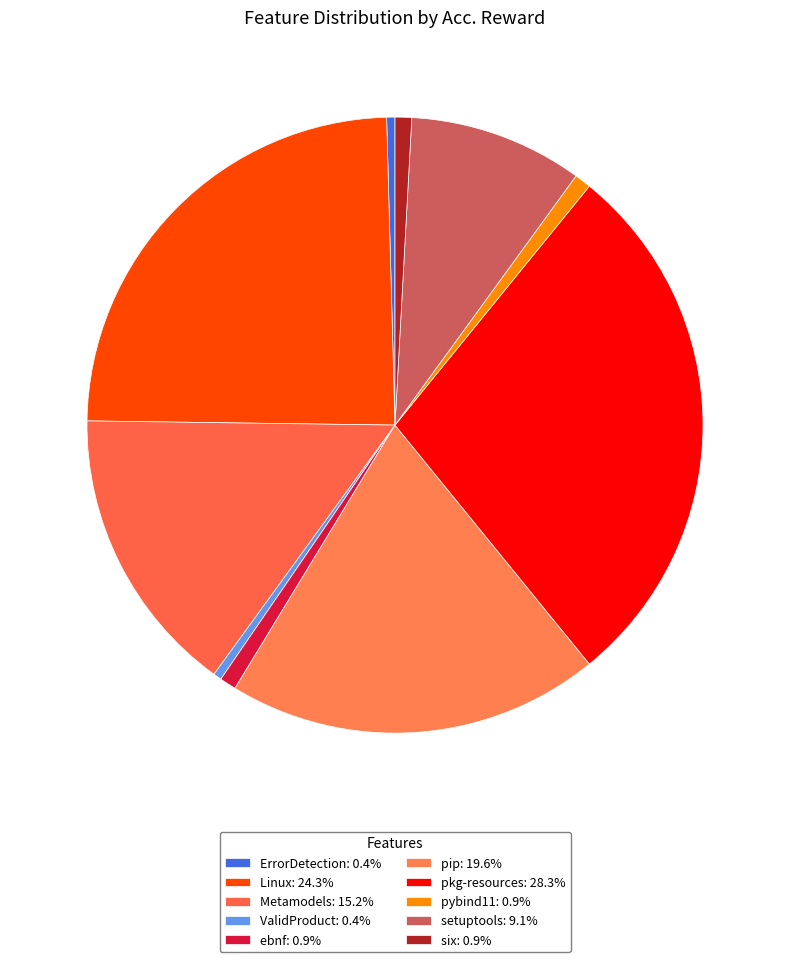

To the nearest percent, what is the difference between the Metamodels and ValidProduct slice percentages?

15%